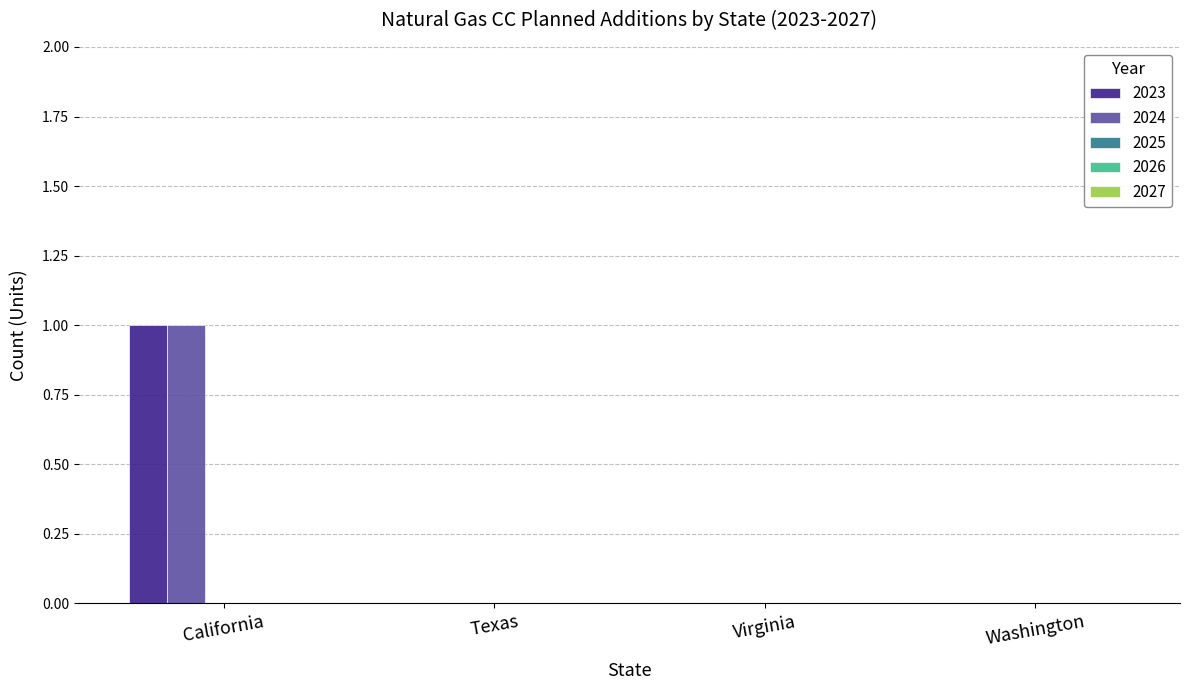

What is the sum of the 2024 values at Washington and California?

1